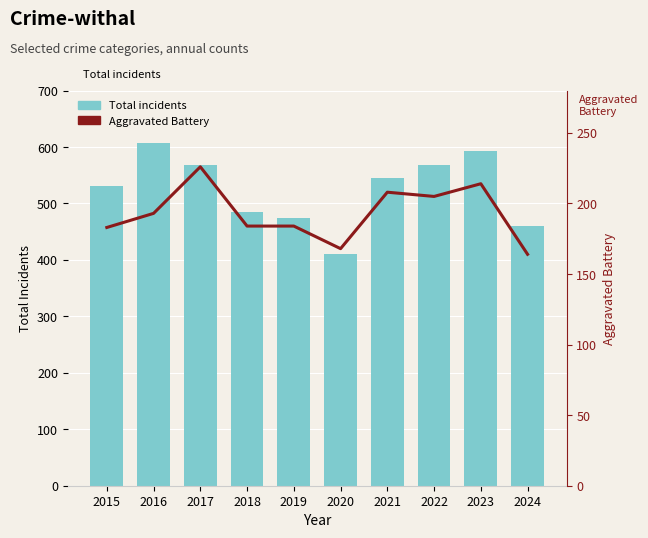

What are all the series names shown in the legend?

Total incidents, Aggravated Battery